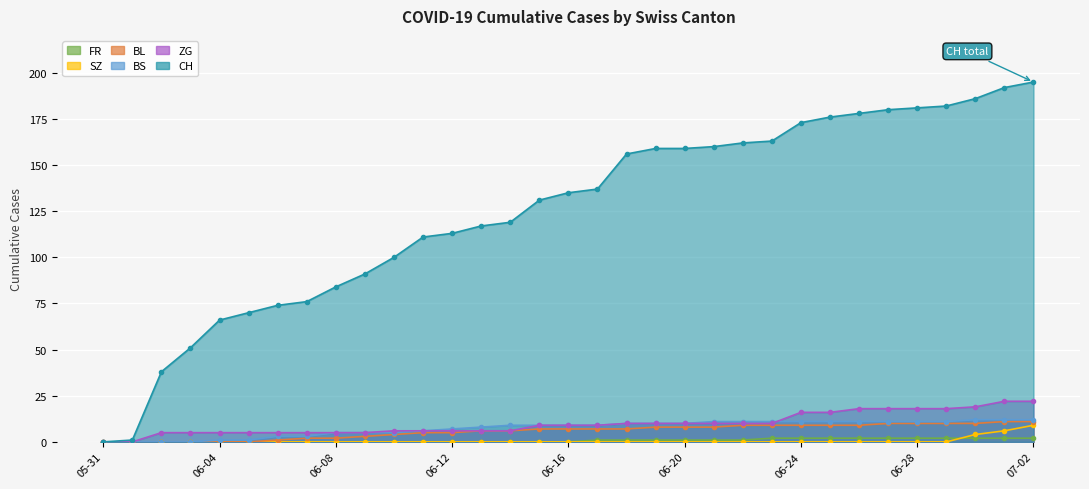

At which label does ZG first exceed 9?

2020-06-18